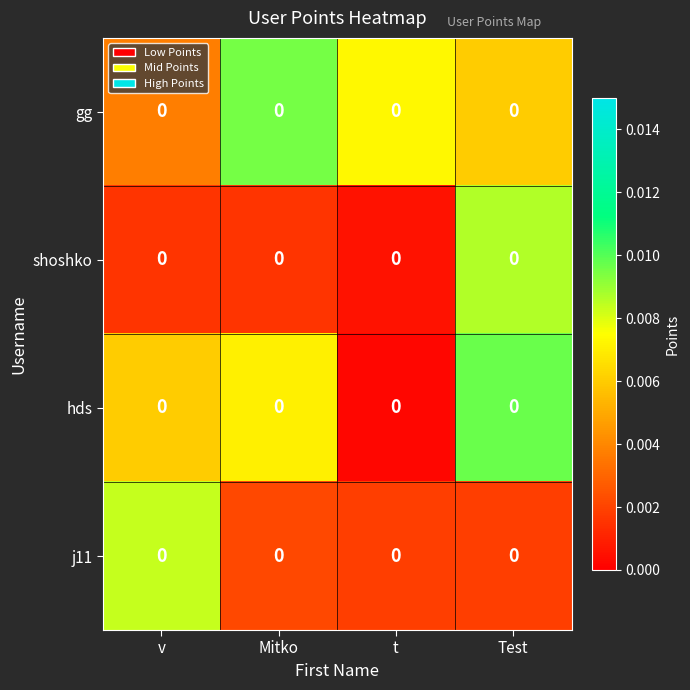

Is the value of j11 at Test greater than the value of gg at Mitko?

No